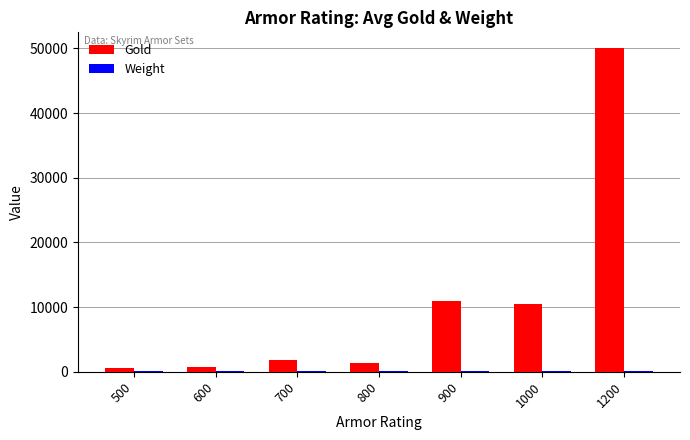

At which label does Gold reach its peak?

1200